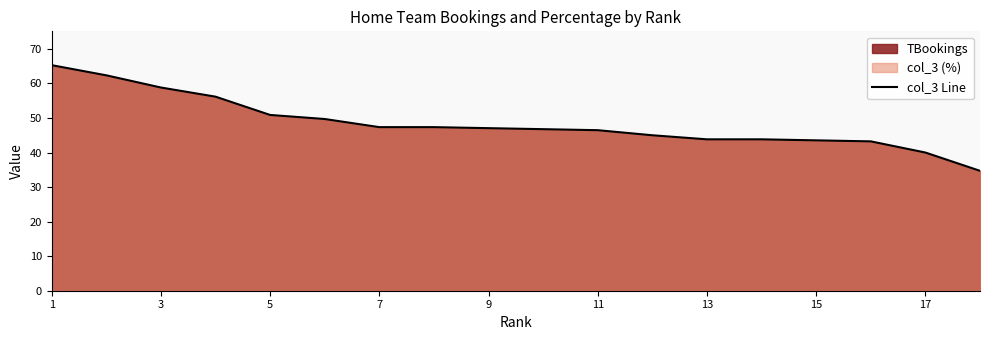

What is the minimum value shown in the chart?

34.7